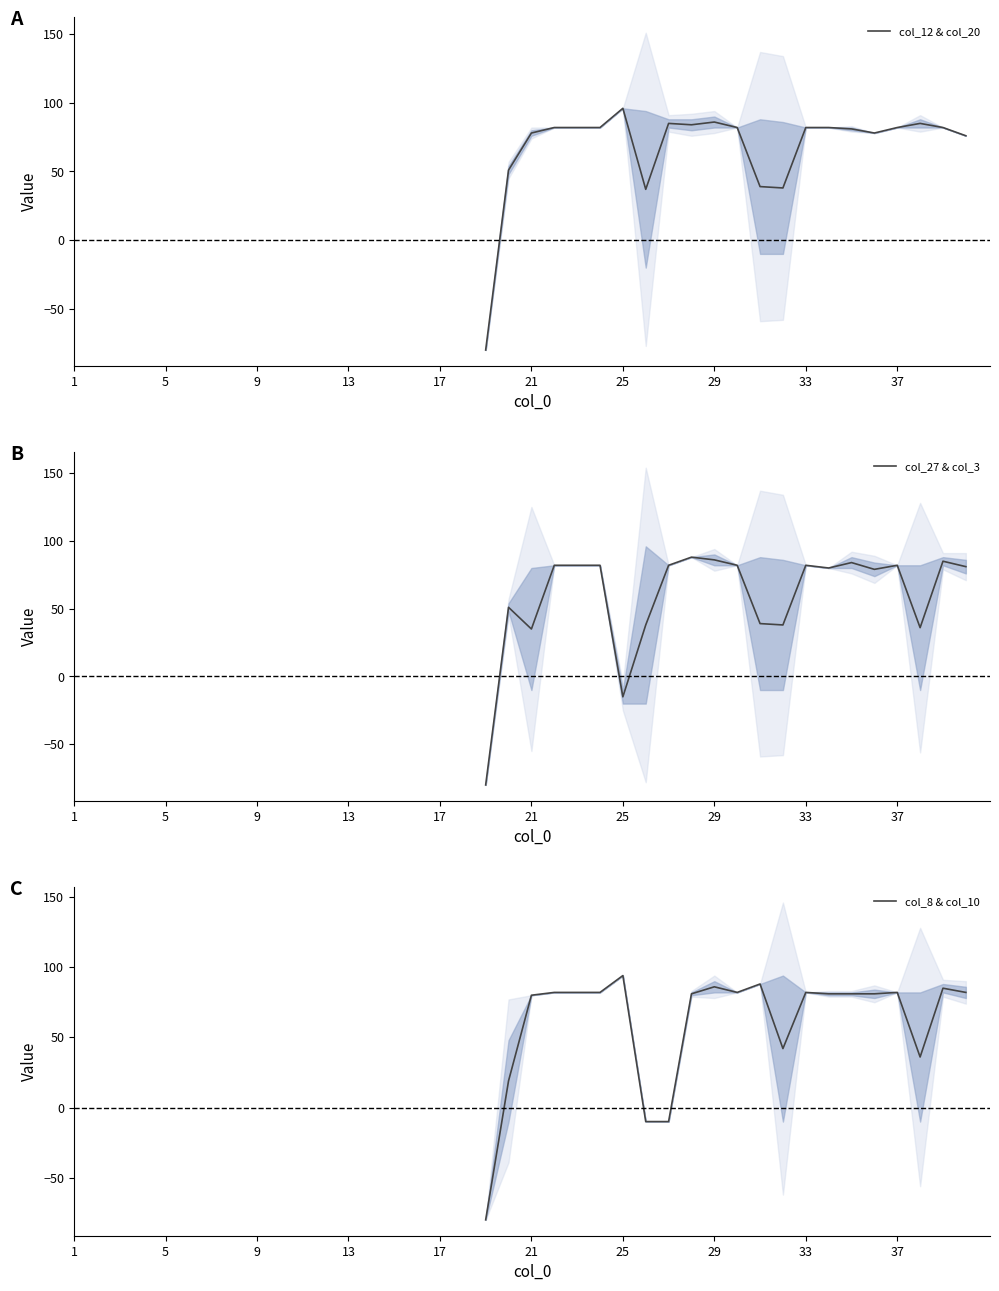

In col_27 & col_3, how many points are higher than both neighbors (excluding endpoints)?

6